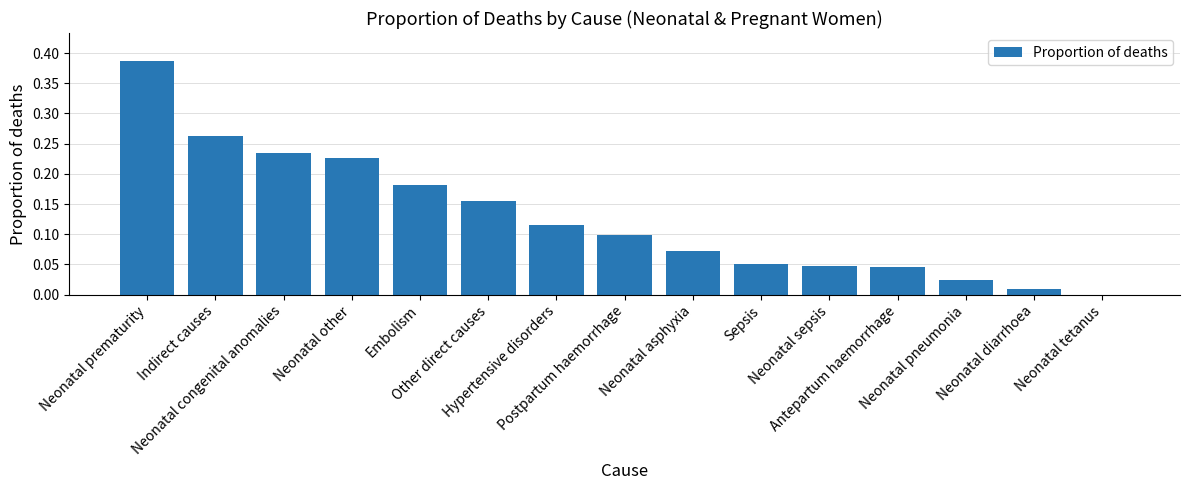

What is the sum of all values?

1.9